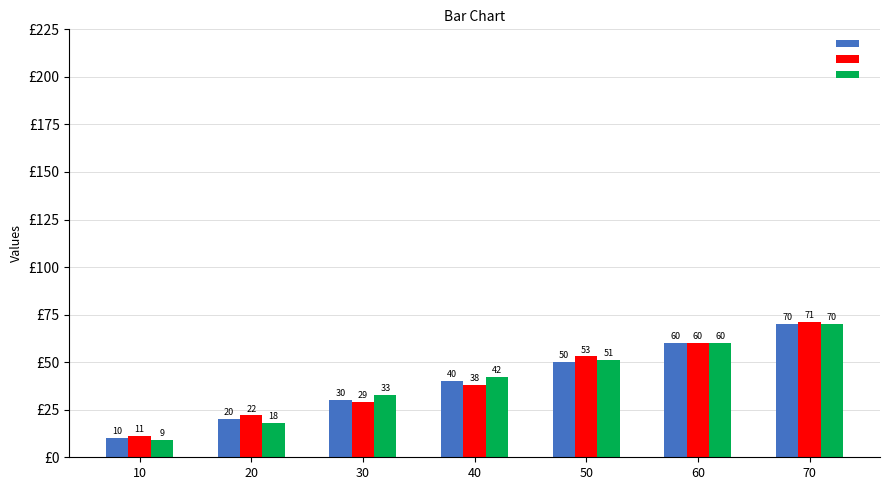

At which category is the sum across all series the highest?

70